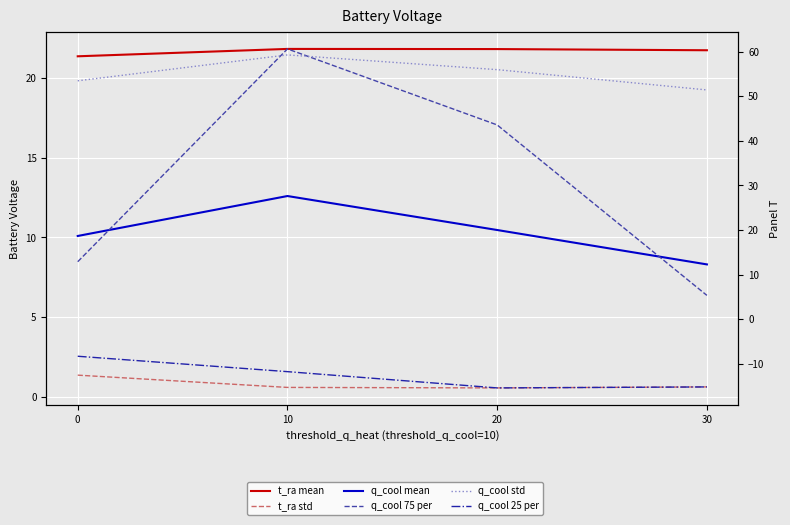

What is the value of the t_ra mean point at the 3rd from the left?

21.8